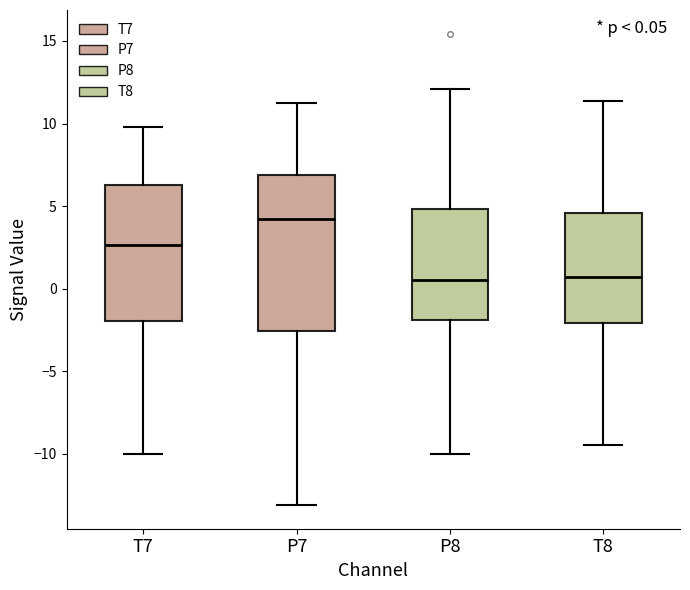

Which box is the tallest, from its lower edge to its upper edge?

P7